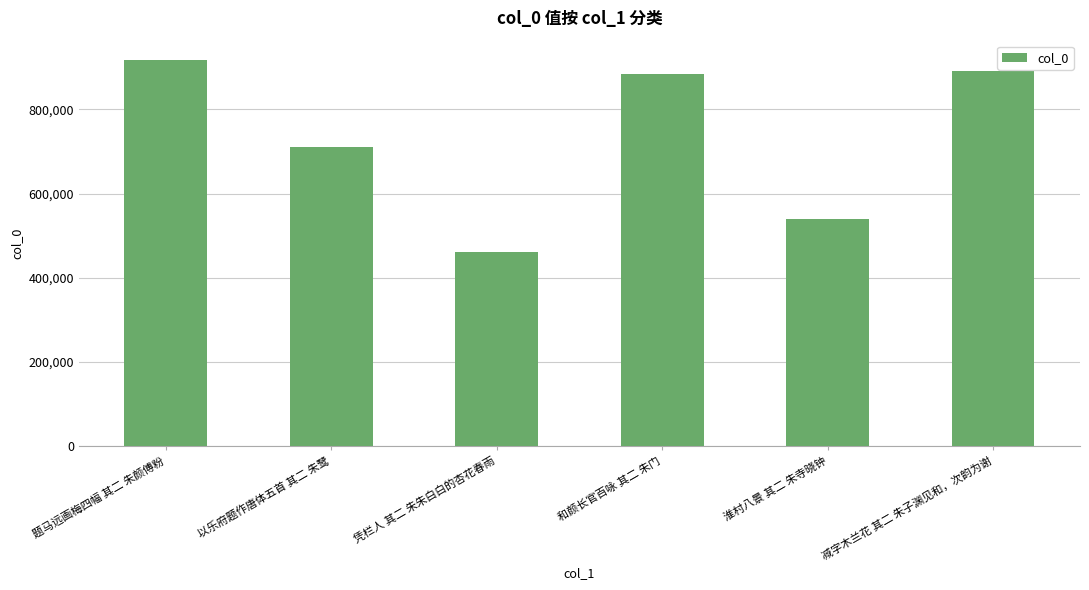

What is the difference between the maximum and second lowest values?

376919